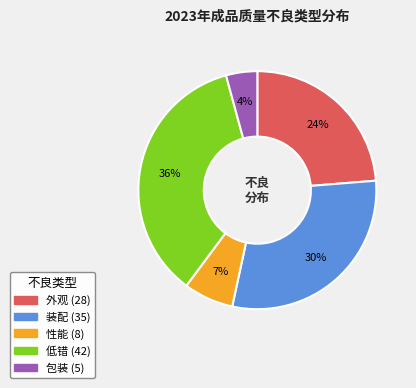

Rank the categories by value from lowest to highest.

包装, 性能, 外观, 装配, 低错